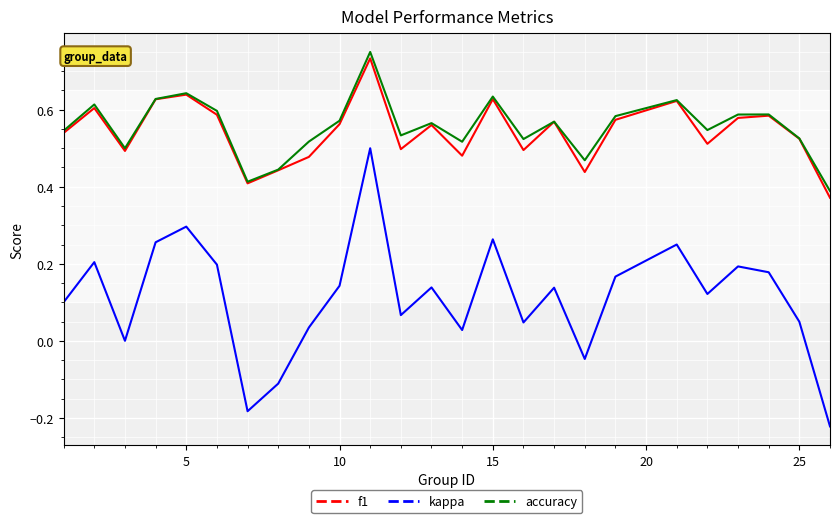

True or false: kappa and accuracy intersect in this chart.

False